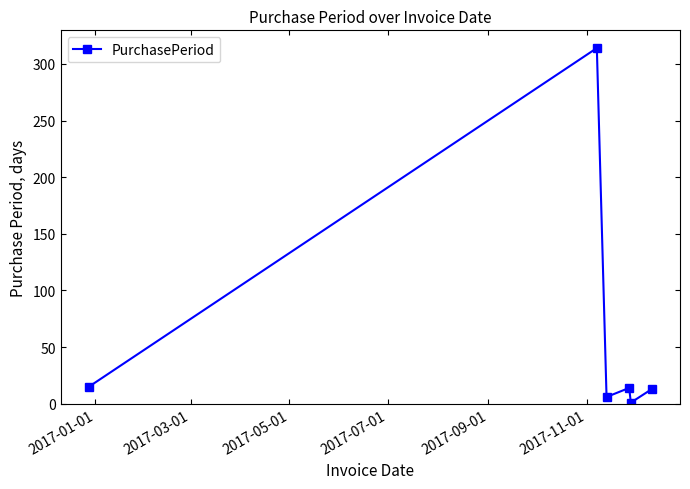

What is the greatest value displayed?

314